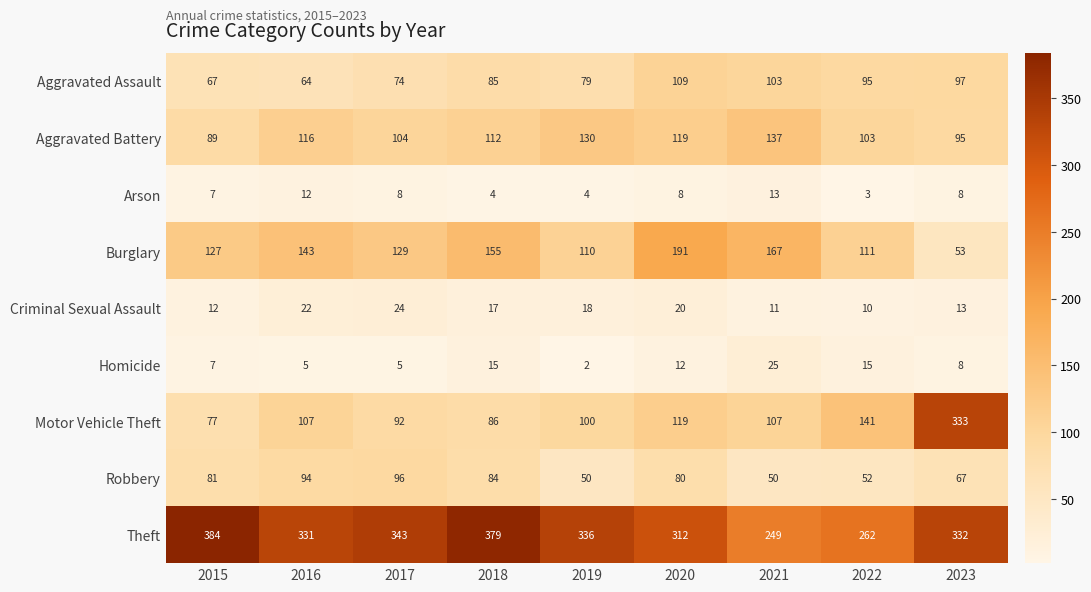

What is the average value of the Aggravated Battery series?

112